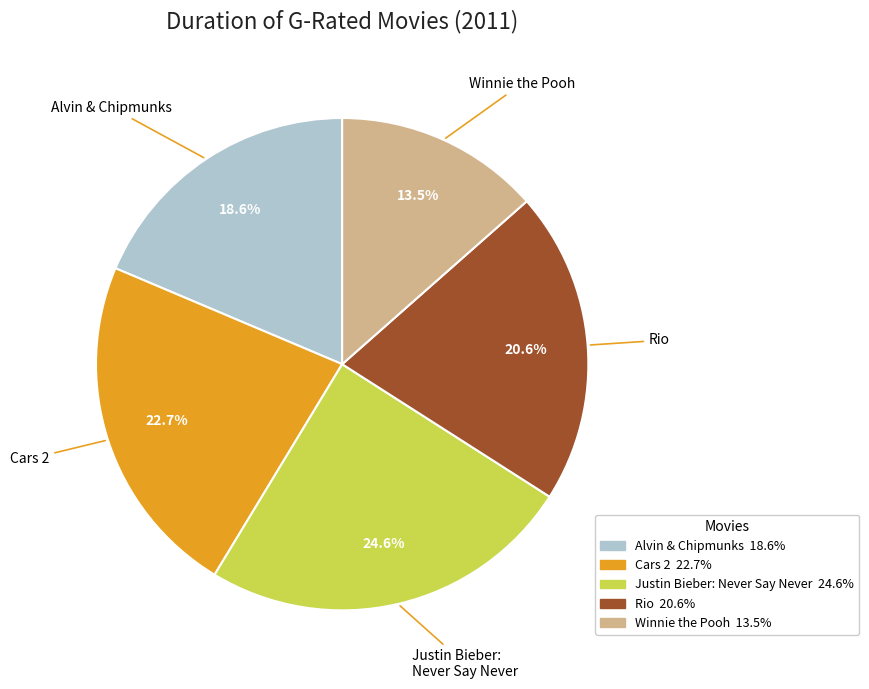

Does any single category account for the majority?

No